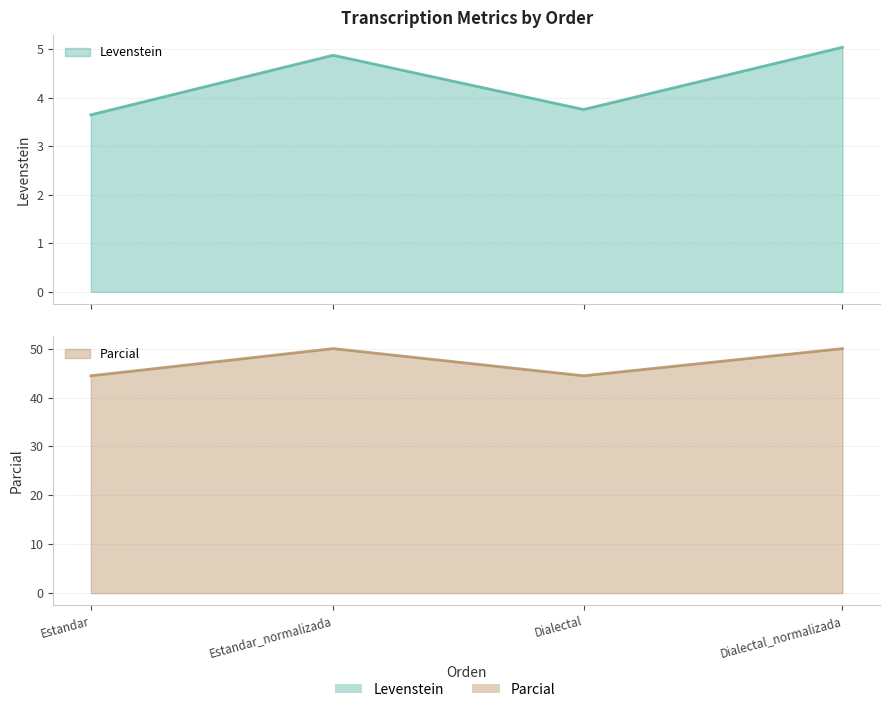

What position from the left is Estandar?

1